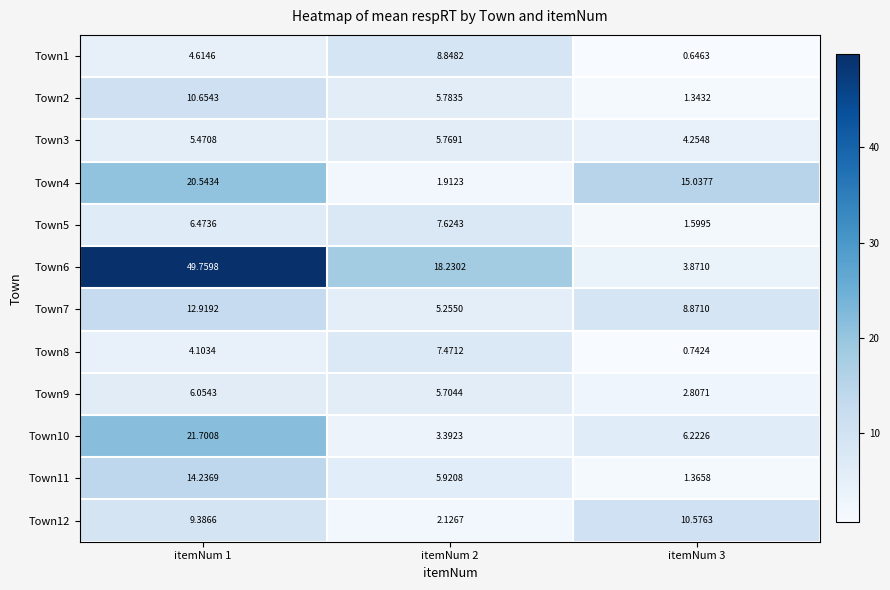

Is the value of Town5 at itemNum 2 greater than the value of Town10 at itemNum 3?

Yes